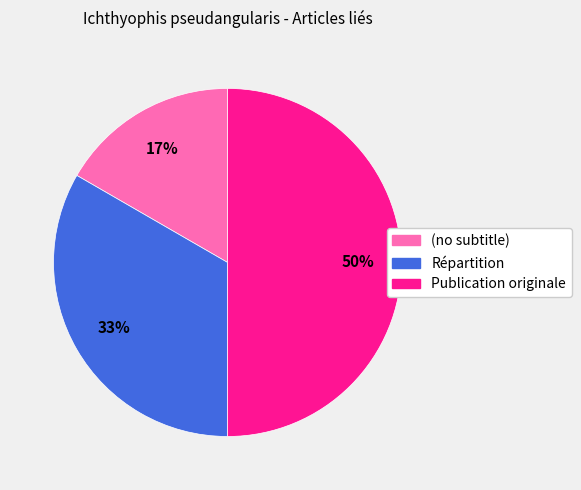

How many slices are in this pie chart?

3